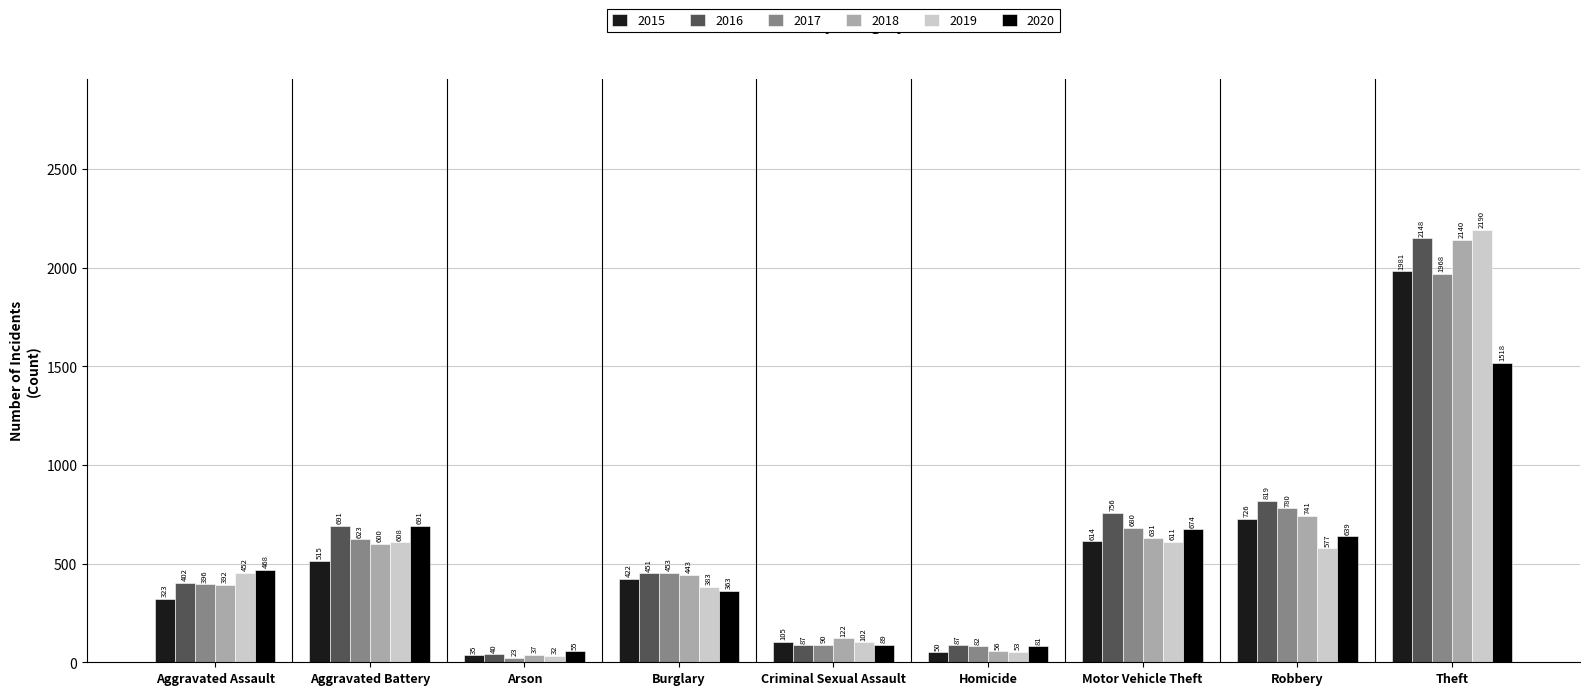

Where does the 2015 series first go above 422?

Aggravated Battery